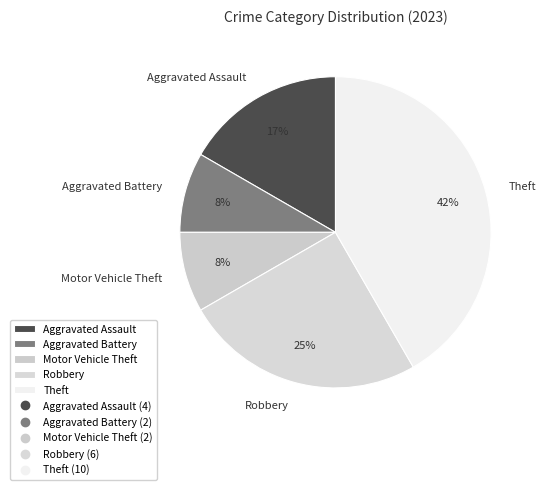

Combined, do Robbery and Theft account for over 50%?

Yes